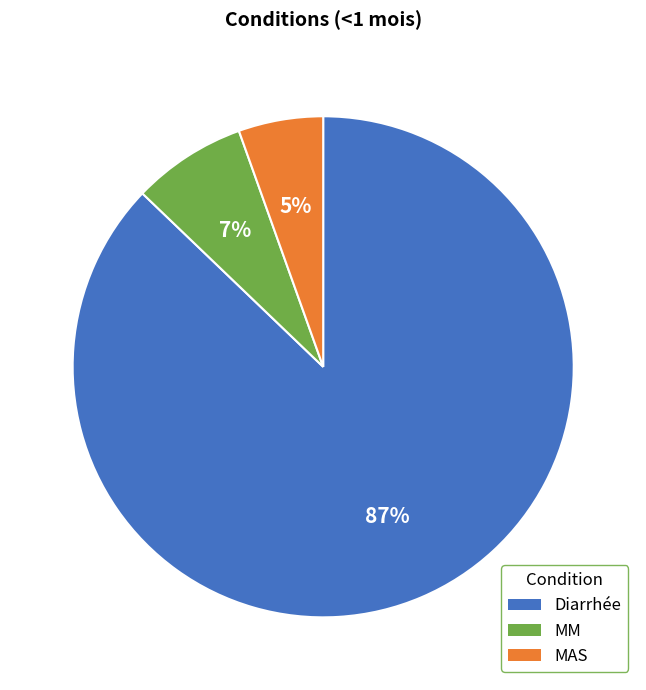

Count the number of slices in the pie.

3